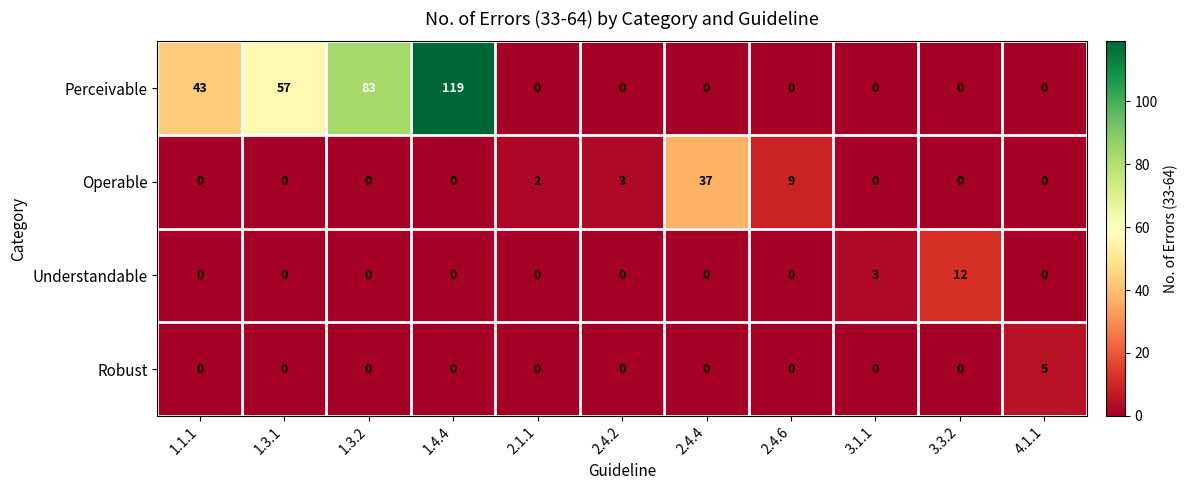

At how many categories does at least one series exceed 99?

1